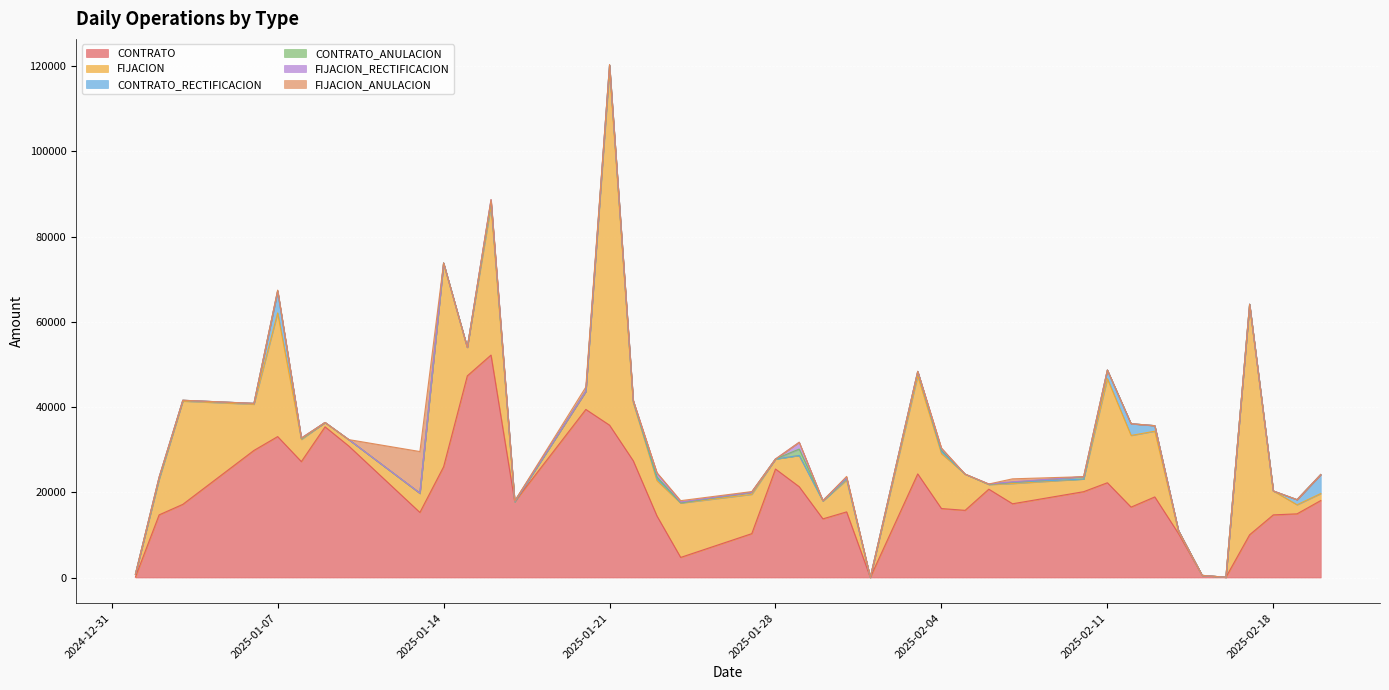

Between 2025-01-23 and 2025-02-20, which series saw the biggest shift?

FIJACION